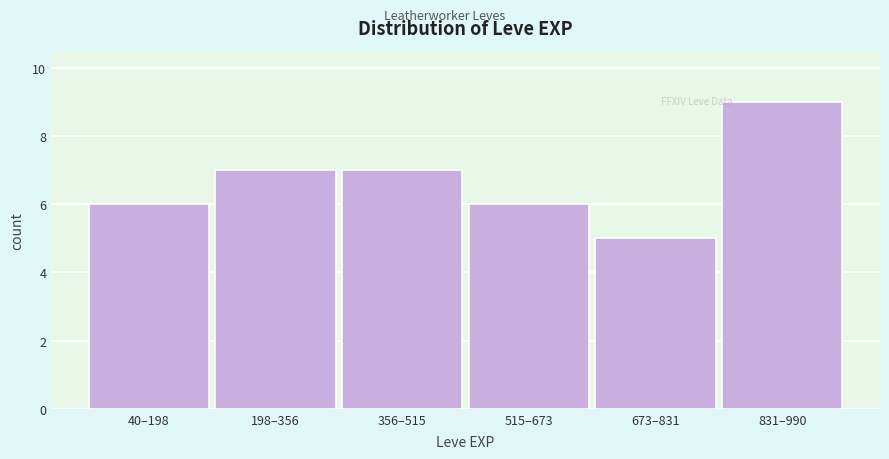

Reading left to right, what are all the values shown in this chart?

40–198=6	198–356=7	356–515=7	515–673=6	673–831=5	831–990=9